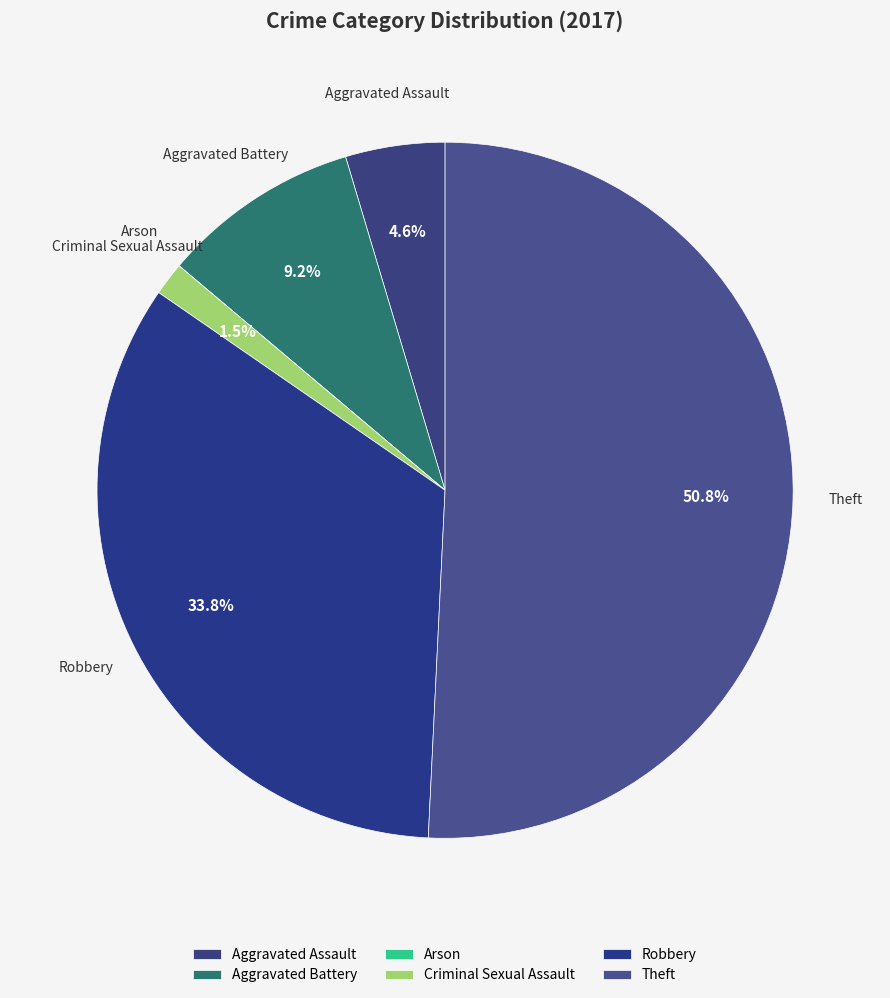

What portion of the pie excludes Robbery?

66.2%